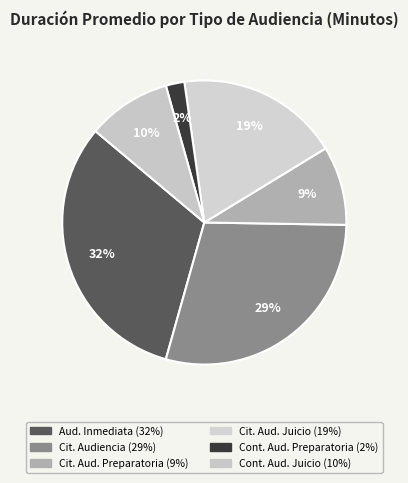

How many segments does this pie chart have?

6